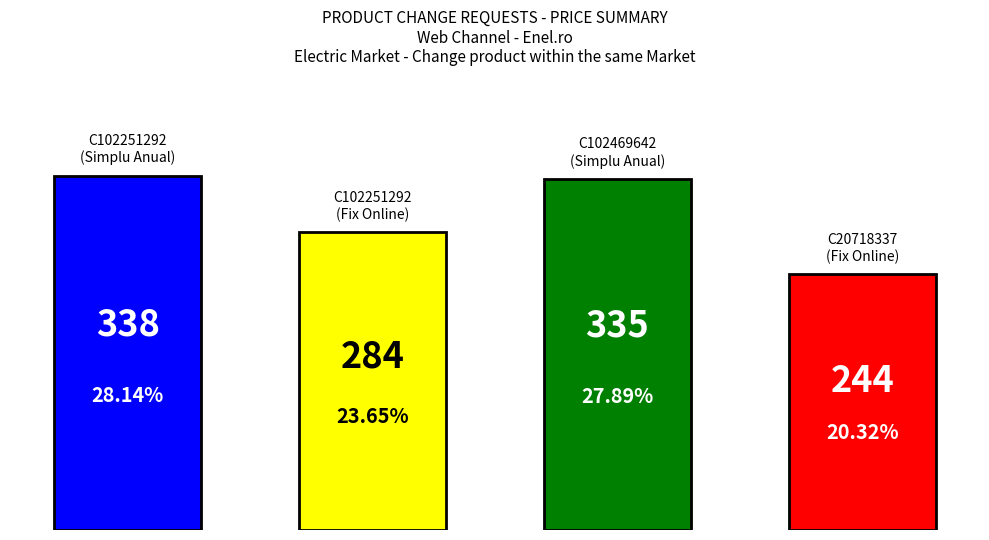

What is the sum of all values?

1201